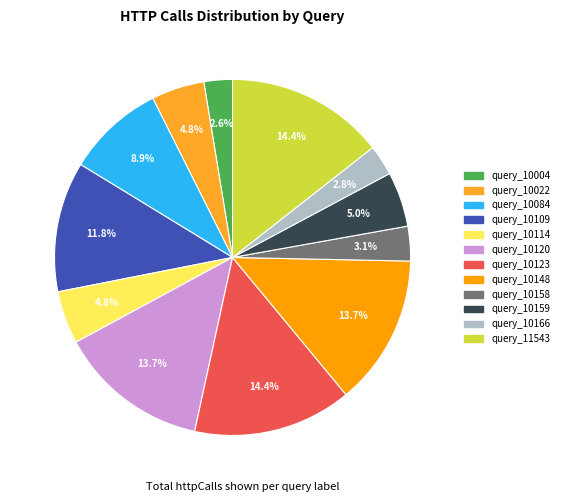

How many slices are in this pie chart?

12